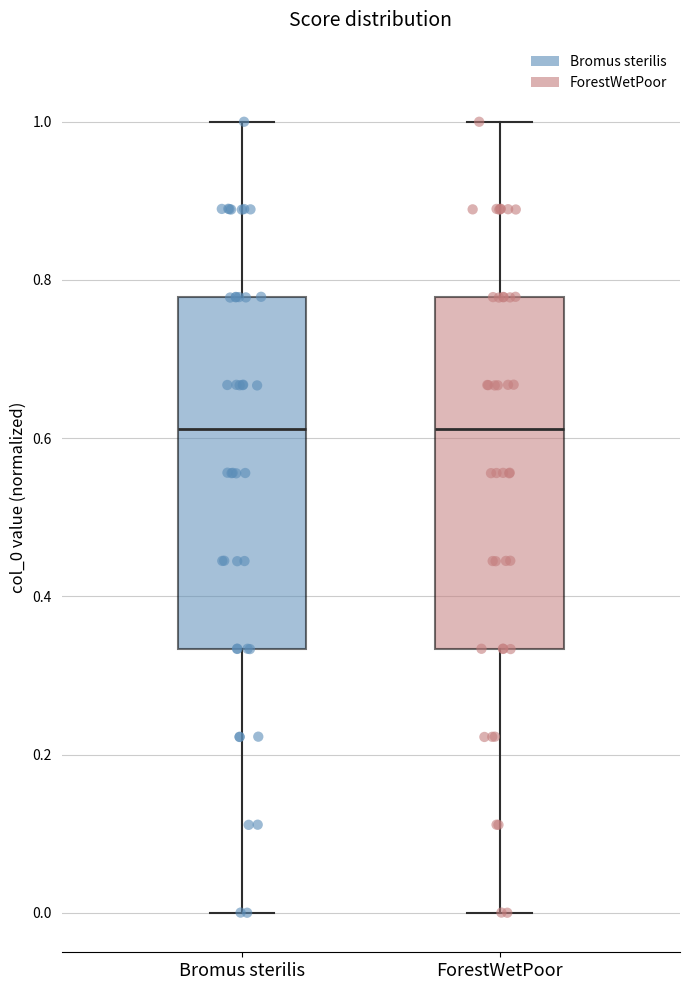

Where is the lower edge of the box for ForestWetPoor on the y-axis? The values are not printed on the chart, so give them approximately, as read against the axis.

0.34